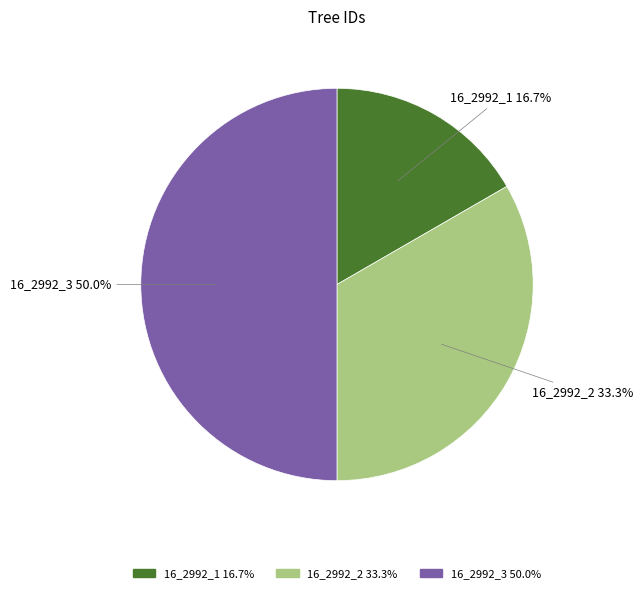

Between 16_2992_2 and 16_2992_3, which is larger?

16_2992_3